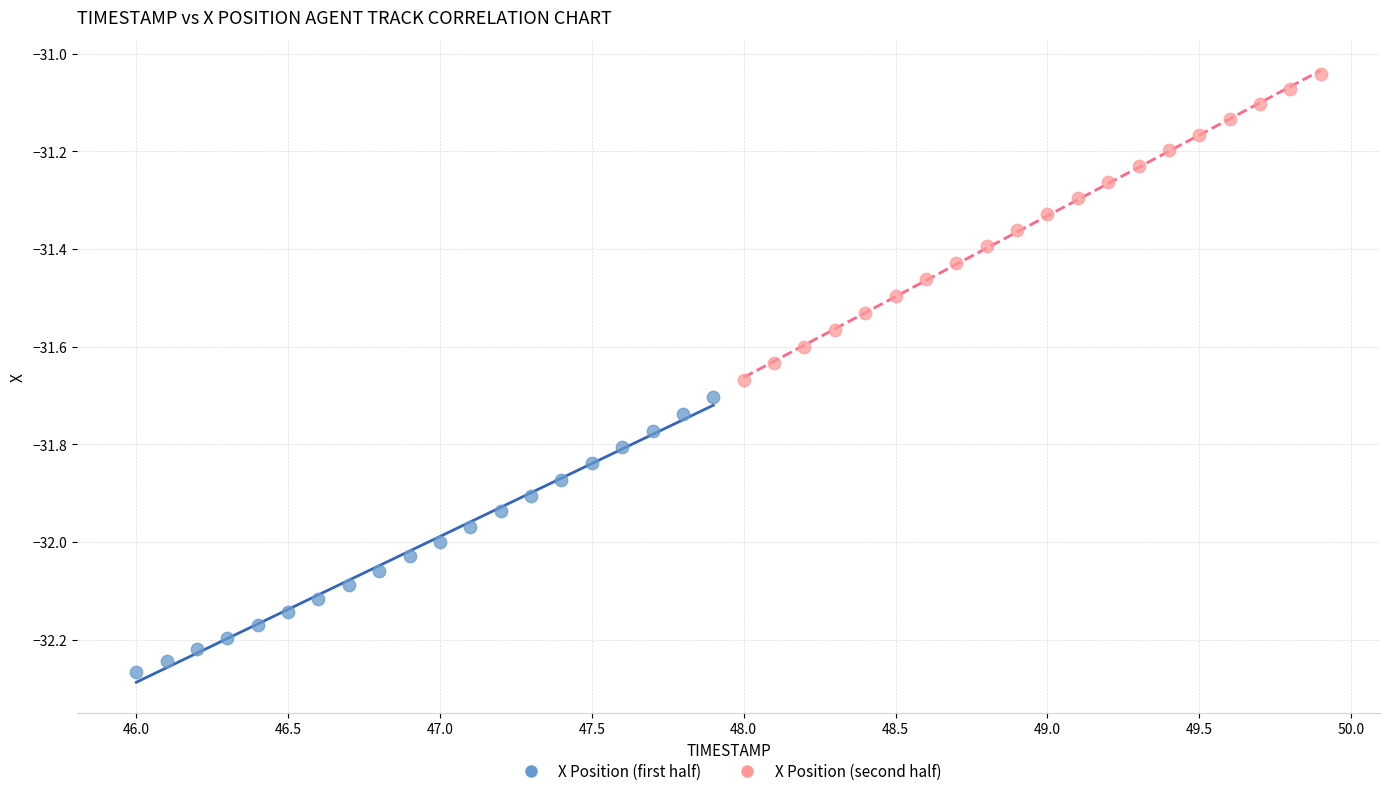

Which series contains the lowest Y value?

X Position (first half)